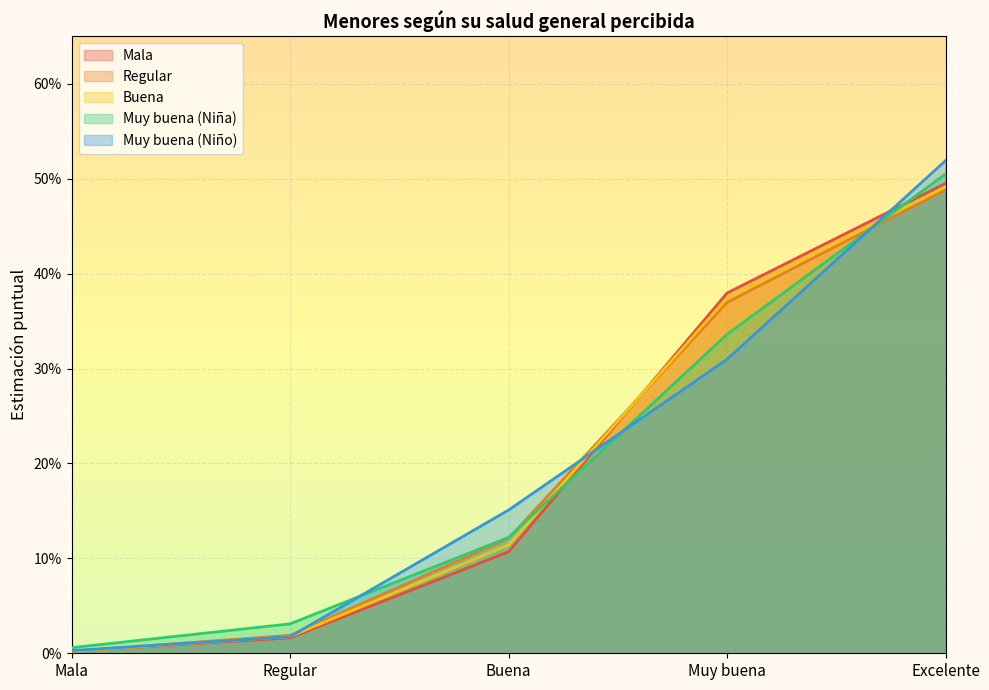

How many lines are shown in the chart?

5